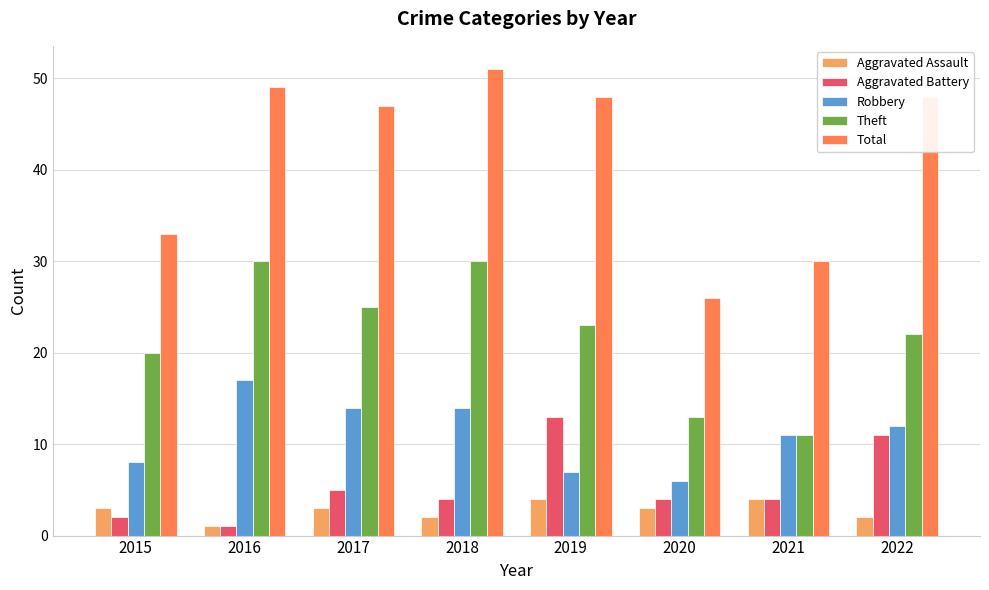

How many values in the Robbery series are below 12?

4